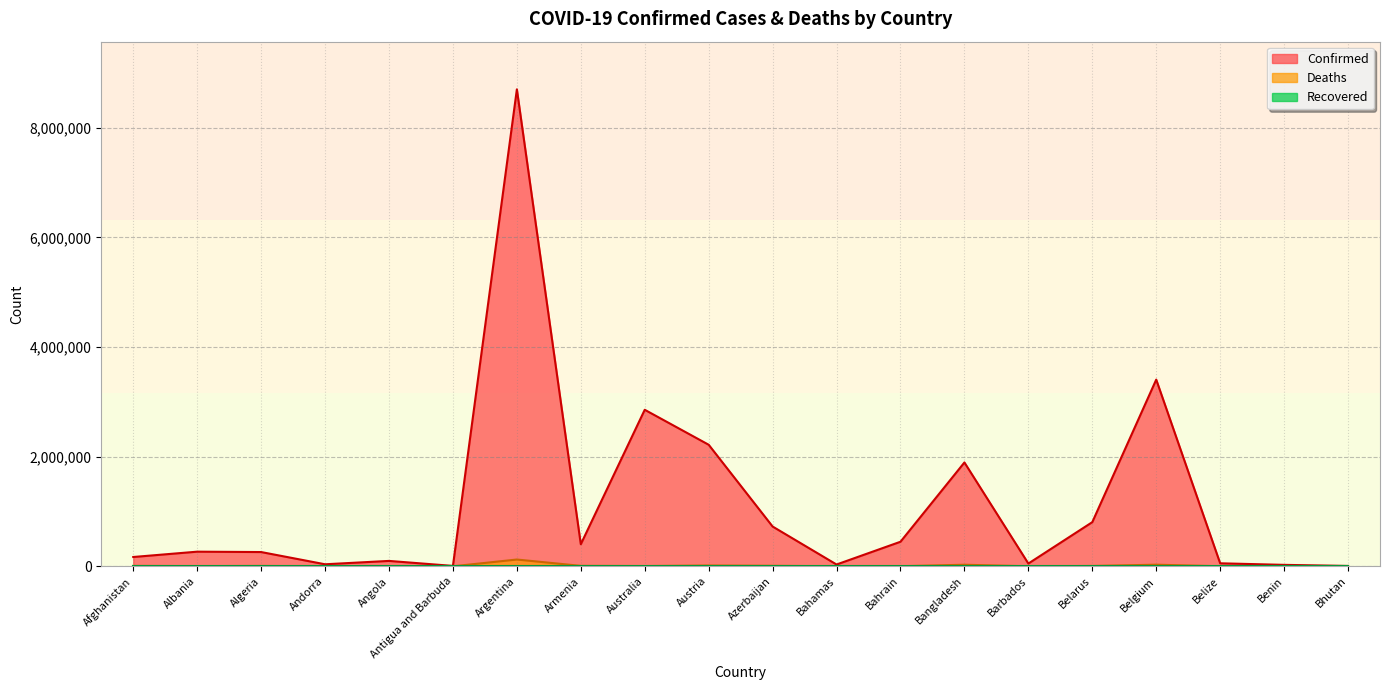

True or false: Confirmed and Deaths cross at least once.

False